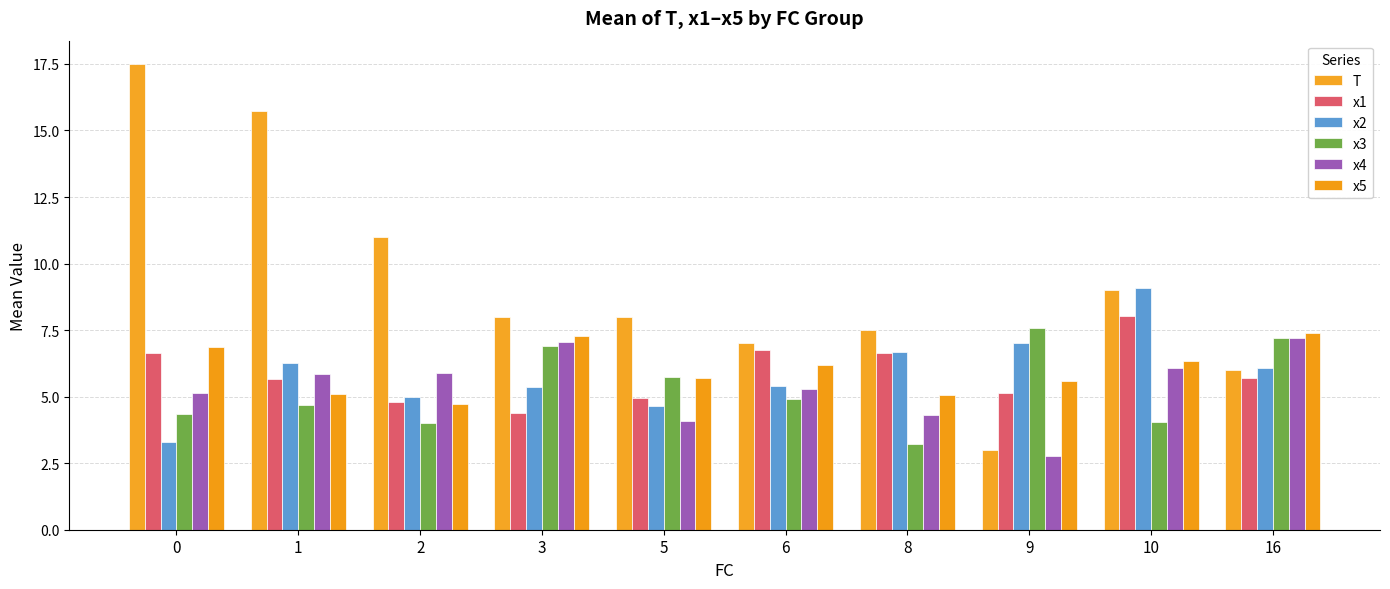

The x1 series shows 9.6 at 1. True or false?

False